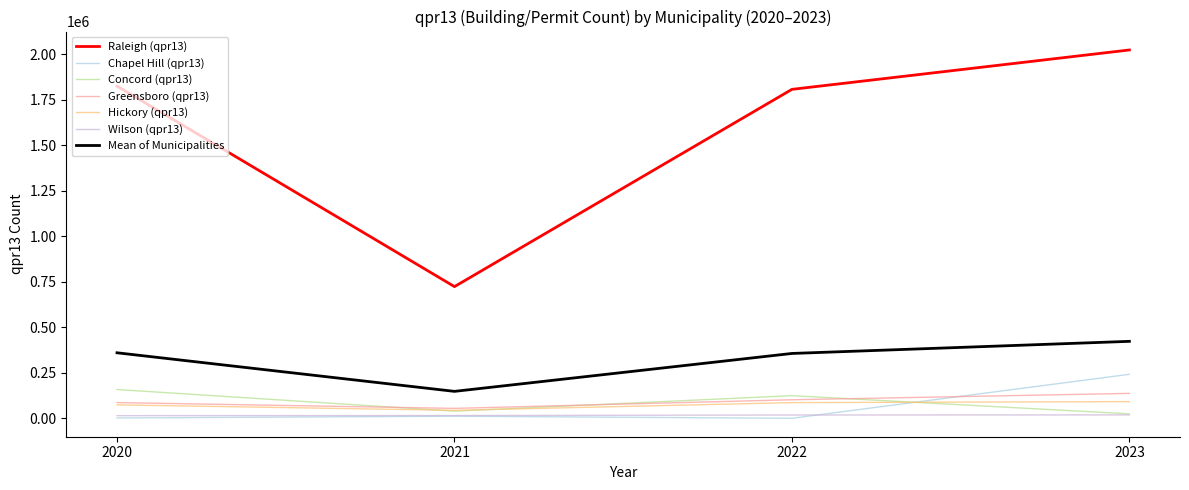

What is the lowest value of the Hickory (qpr13) series?

44690.0